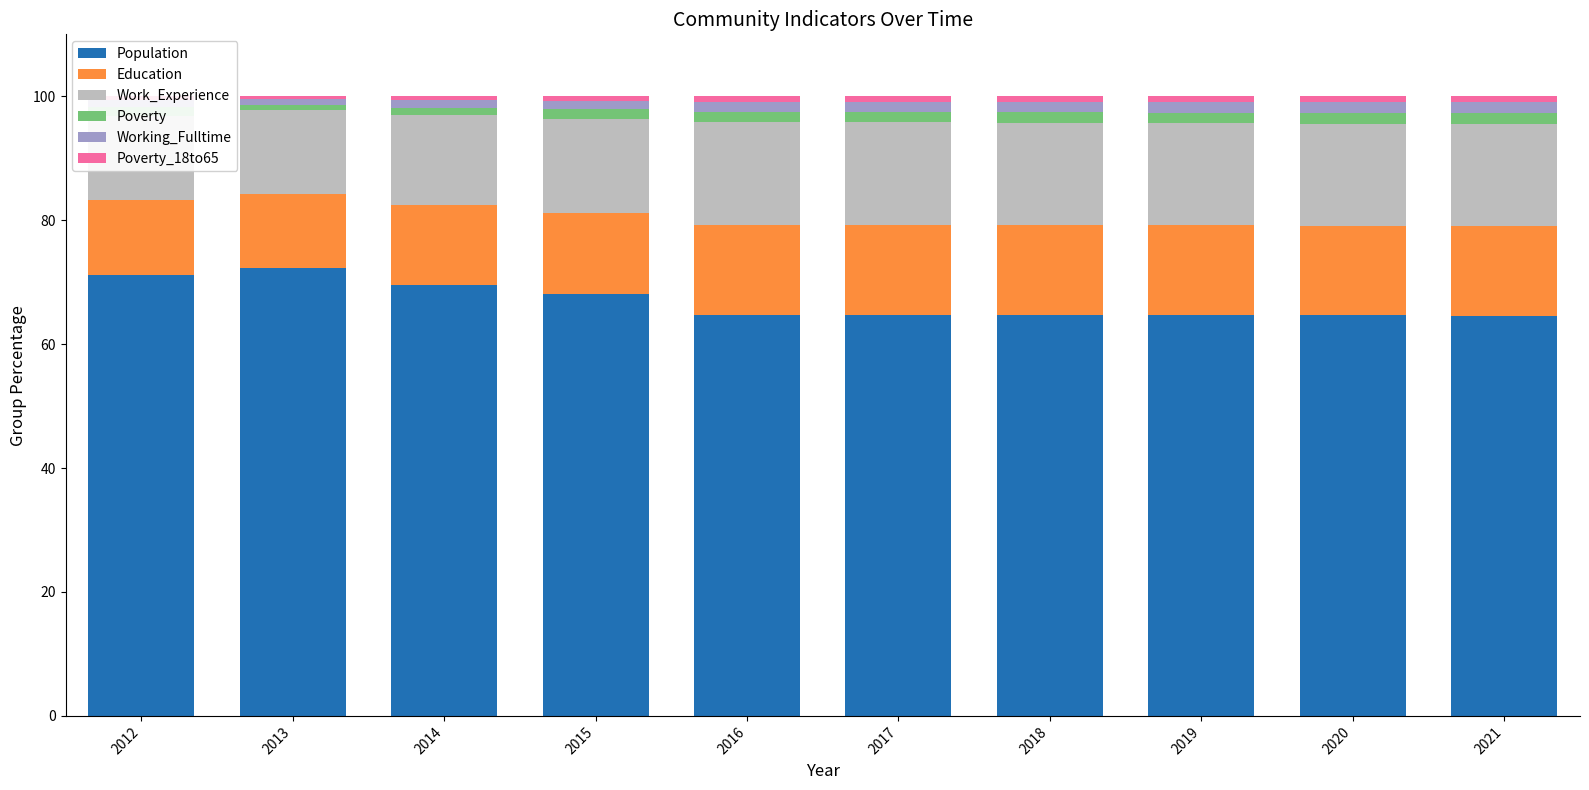

Count the number of data series in this chart.

6